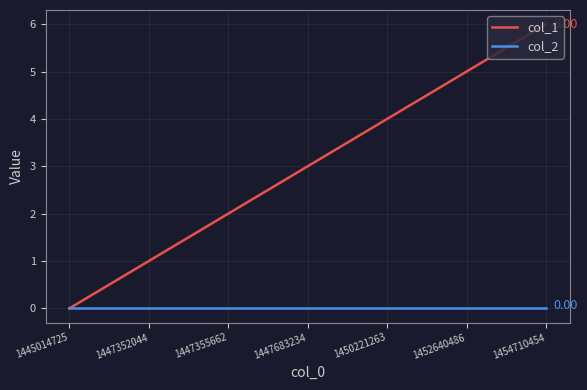

Rank the series by their maximum value, from highest to lowest.

col_1, col_2